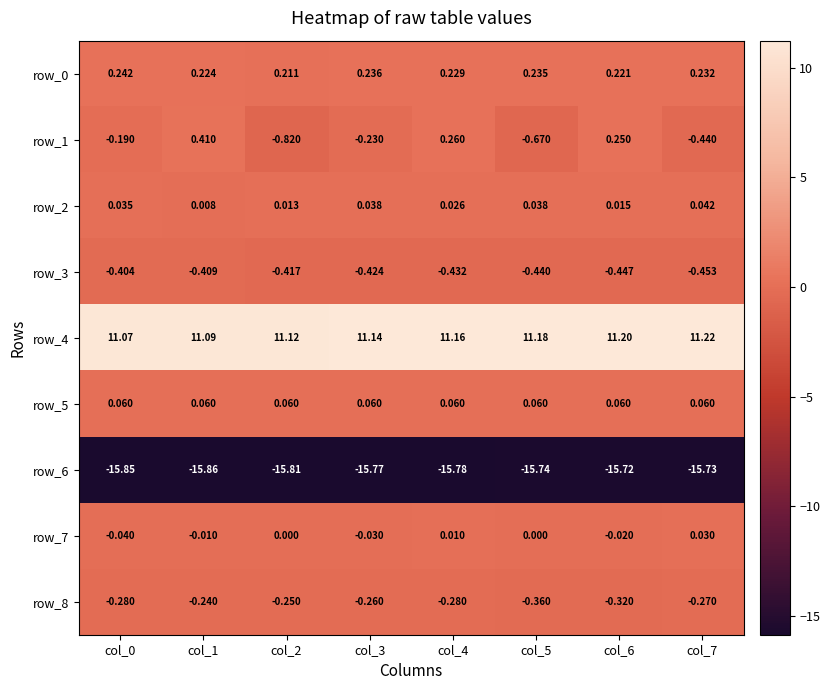

Is the value of row_3 at col_5 greater than the value of row_4 at col_1?

No